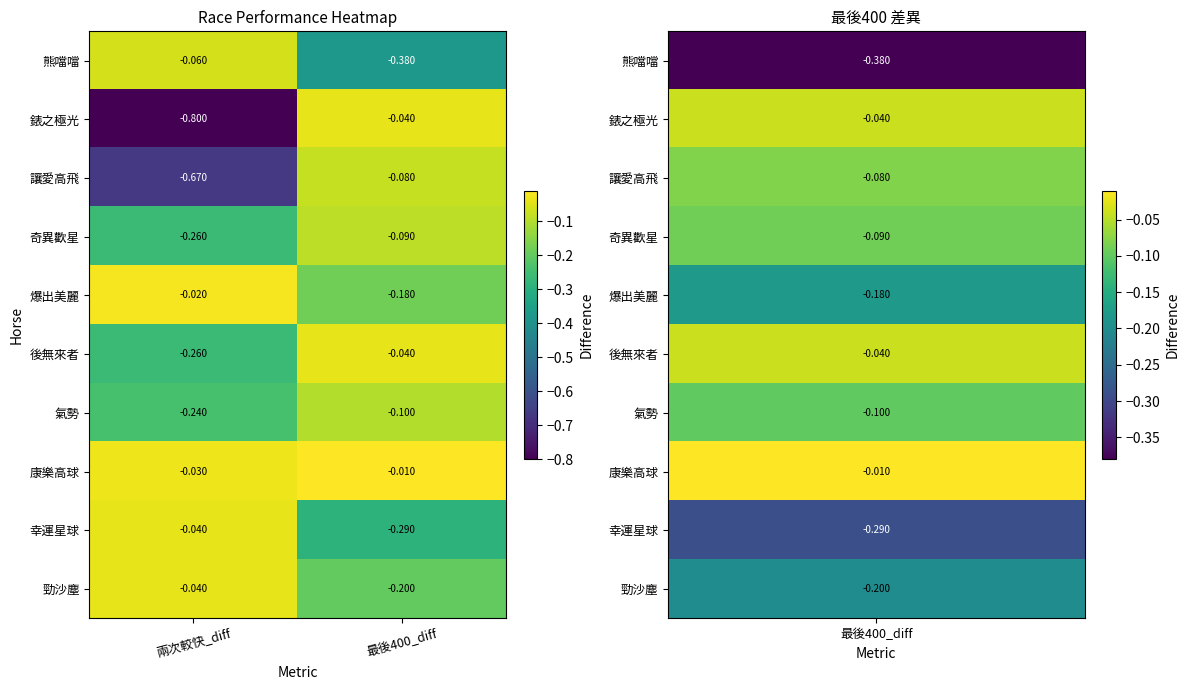

Which series has the largest total across all categories?

康樂高球